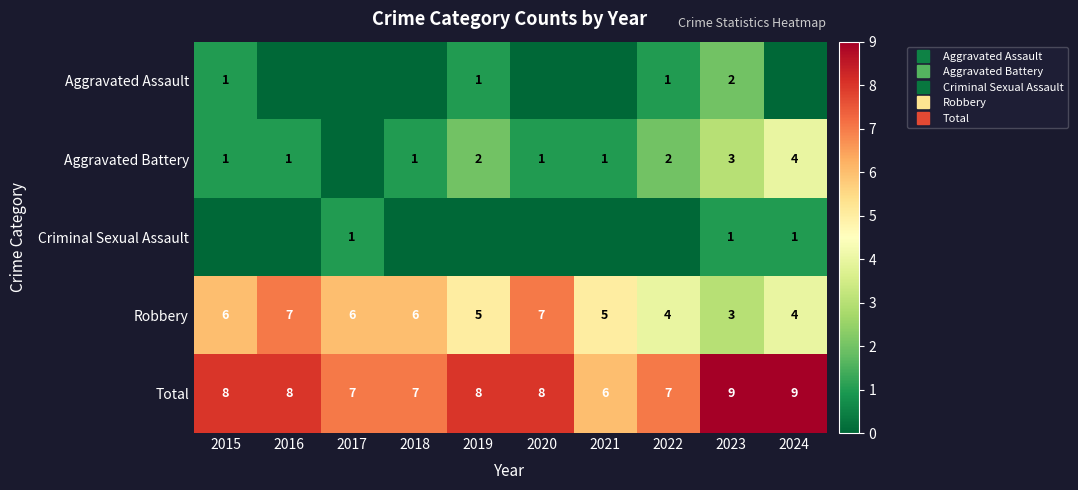

Which category has the lowest value in the Aggravated Battery series?

2017